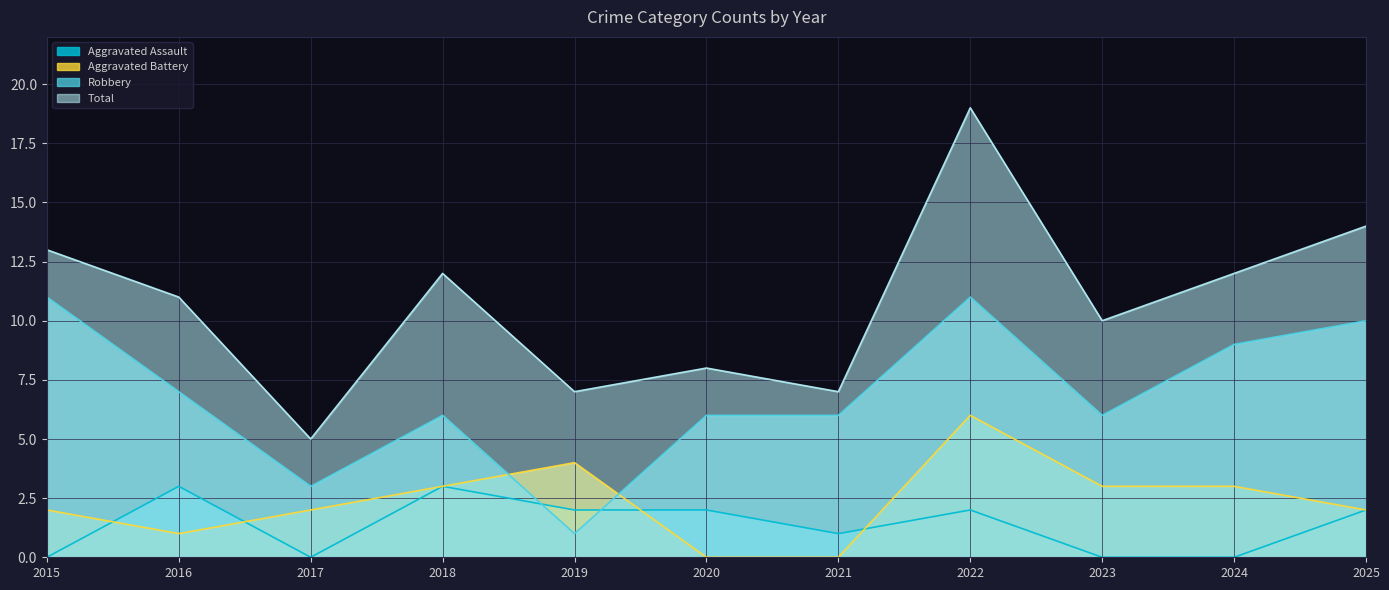

True or false: Aggravated Assault has more than 2 interior local peaks.

True